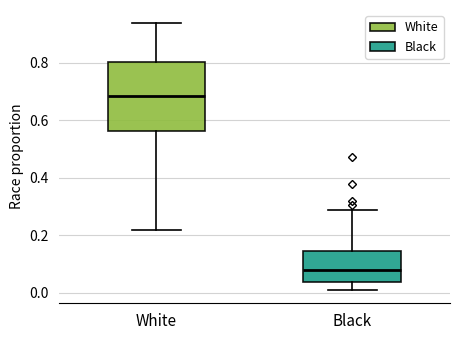

Reading left to right, read every box against the y-axis: the position of its median line, the range the box covers, and the ends of its whiskers. The values are not printed on the chart, so give them approximately, as read against the axis.

White: median 0.68, box 0.56 to 0.80, whiskers 0.22 to 0.94
Black: median 0.08, box 0.04 to 0.14, whiskers 0.02 to 0.28